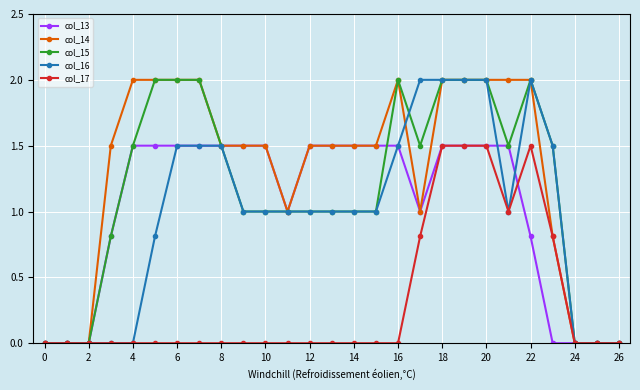

How many categories are shown in the chart?

27